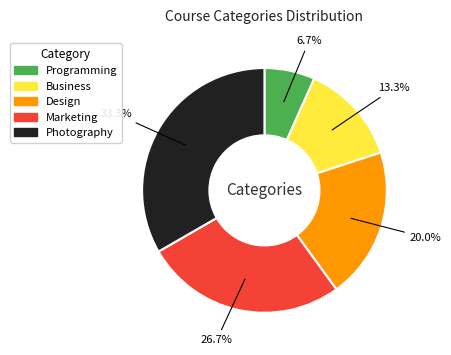

How many segments does this pie chart have?

5